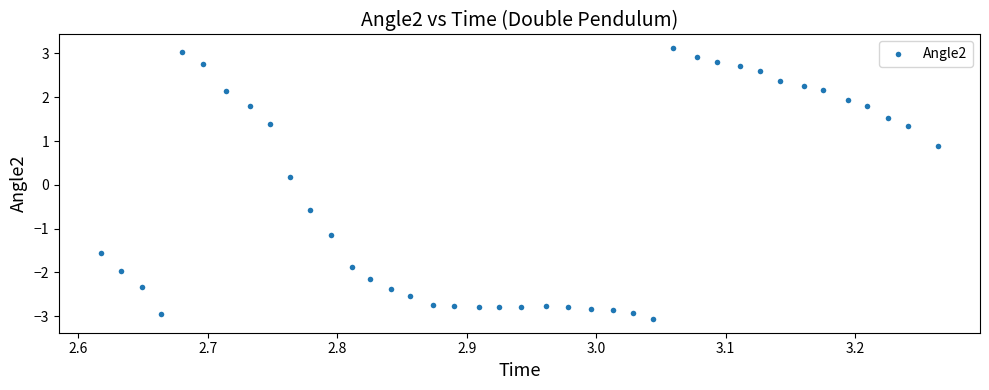

What is the range of X values (max minus min)?

0.6